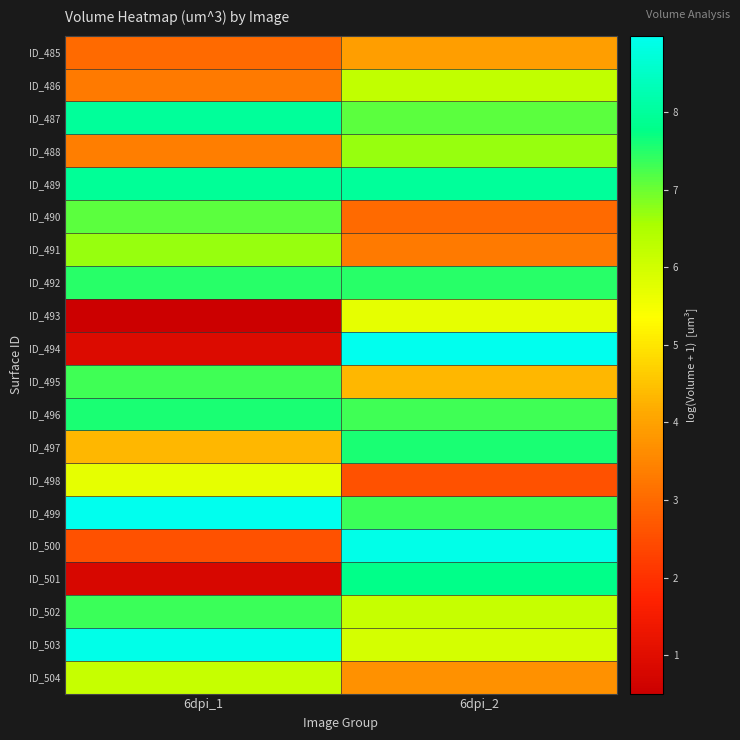

At which category does the chart reach its peak across all series?

6dpi_2